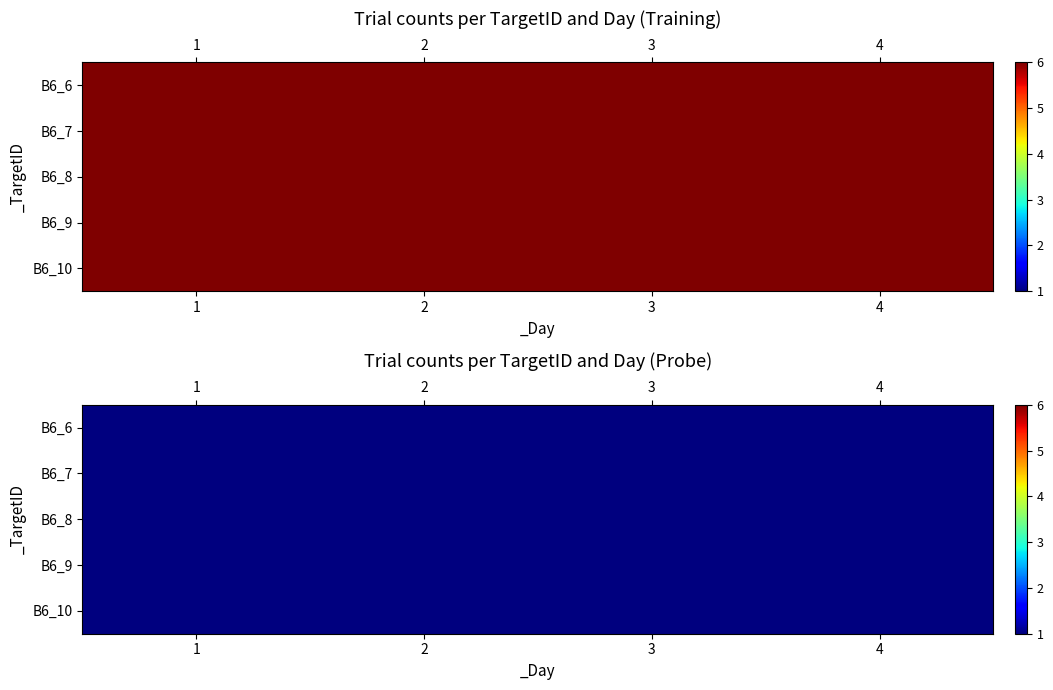

Is it true that B6_9 equals 2 at 17?

False